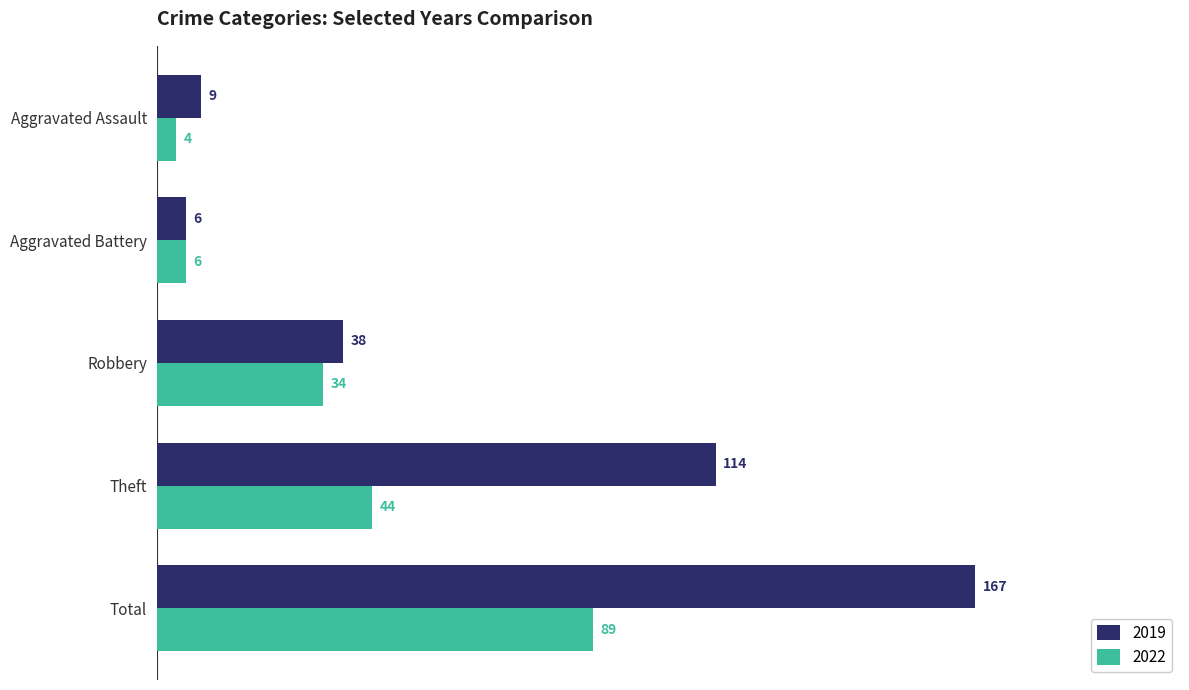

How many distinct data groups are displayed?

2